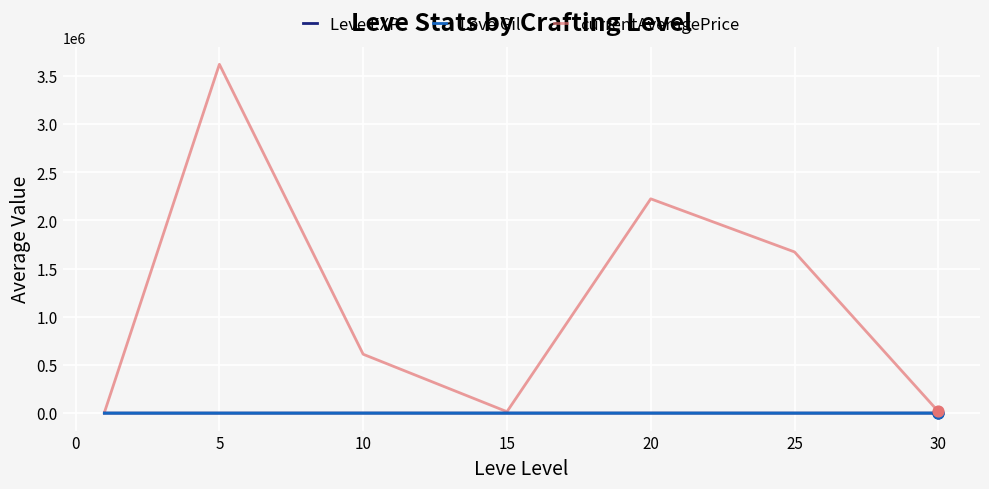

Which series has the widest spread of values?

currentAveragePrice